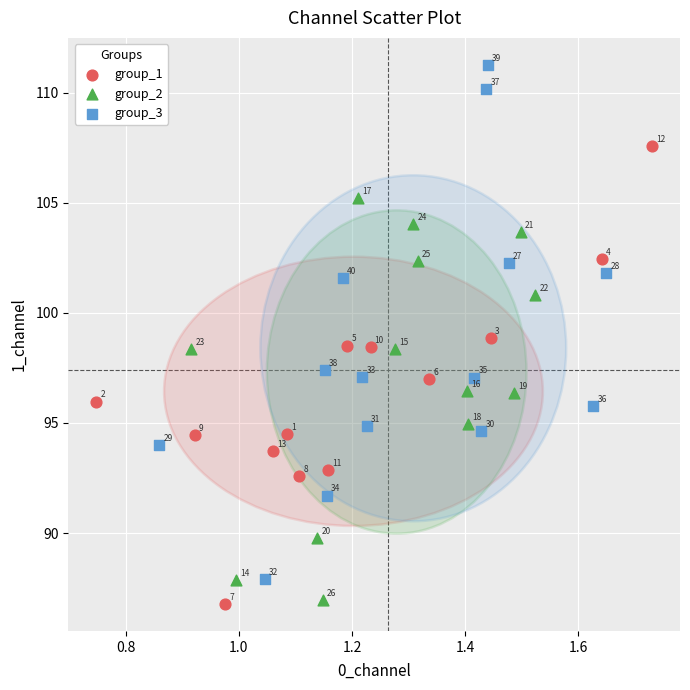

Which series contains the highest Y value?

group_3